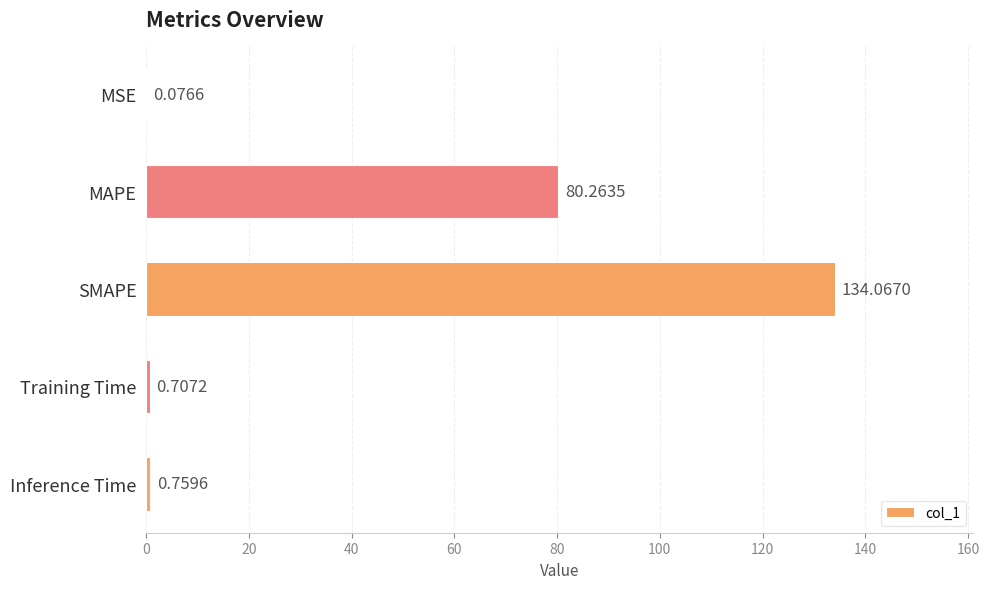

What is the sum of all values?

215.9